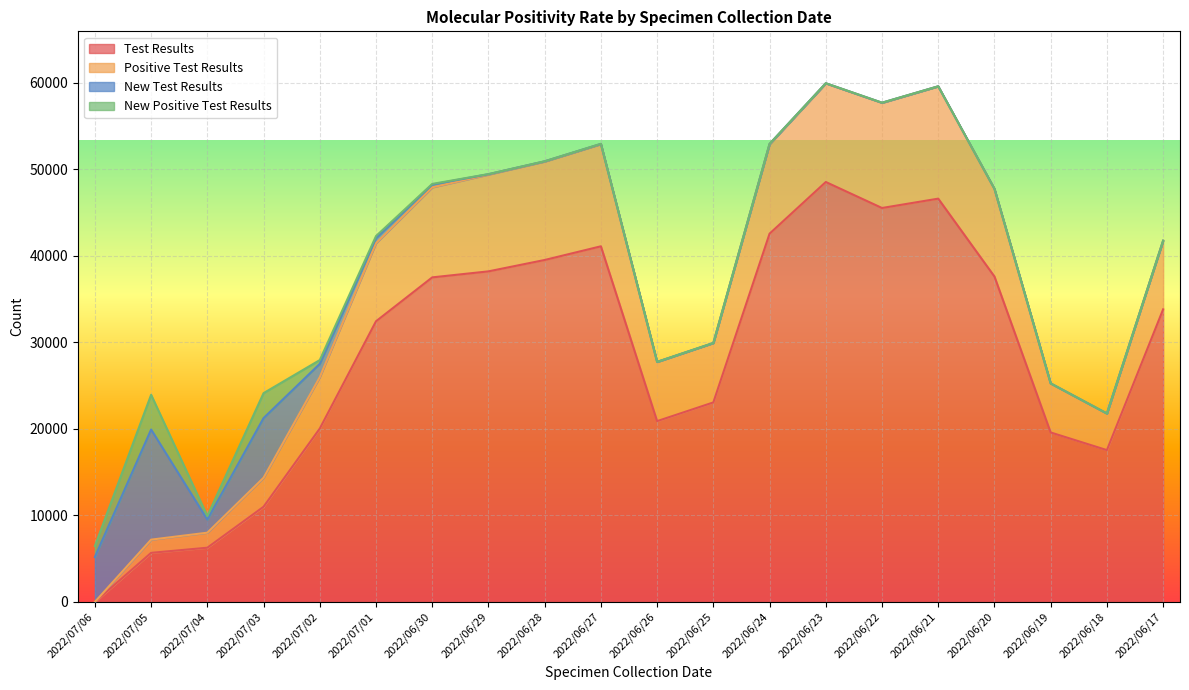

Where is Test Results nearest to the value 24276?

2022/06/25